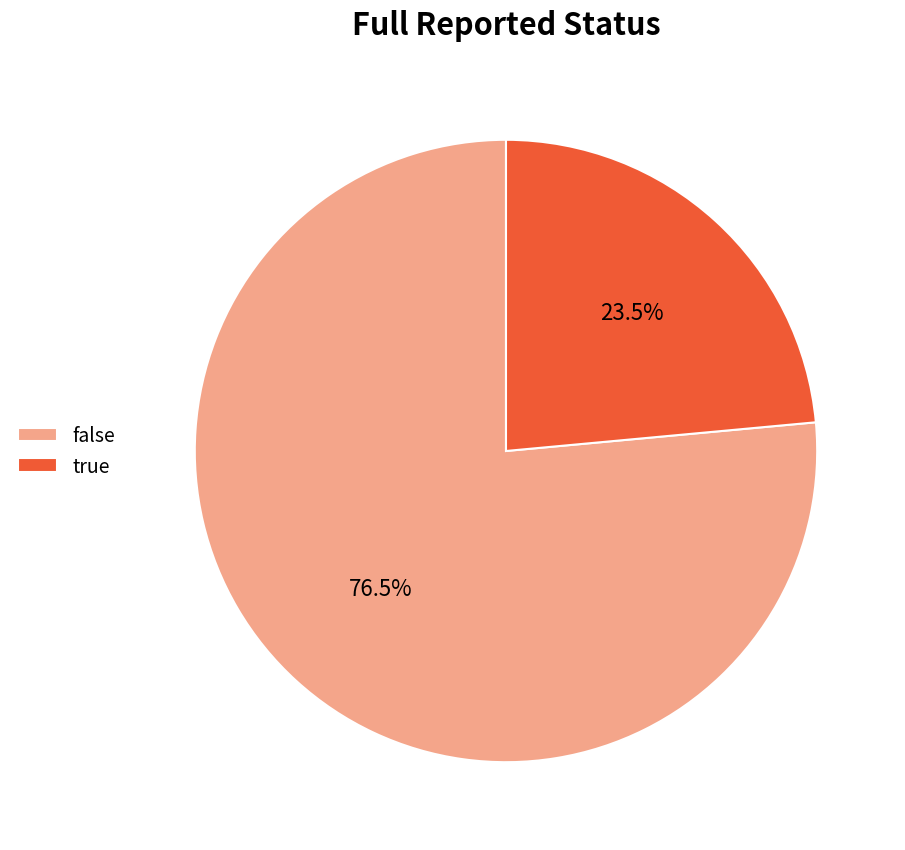

To the nearest percent, what is the combined percentage of false and true?

100%